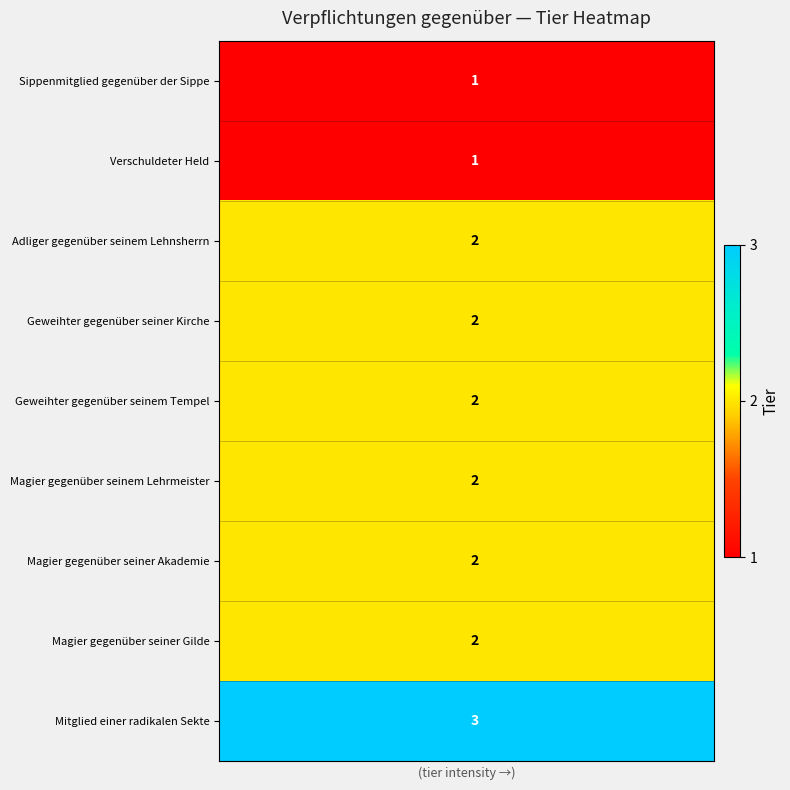

At how many categories does at least one series exceed 1?

30